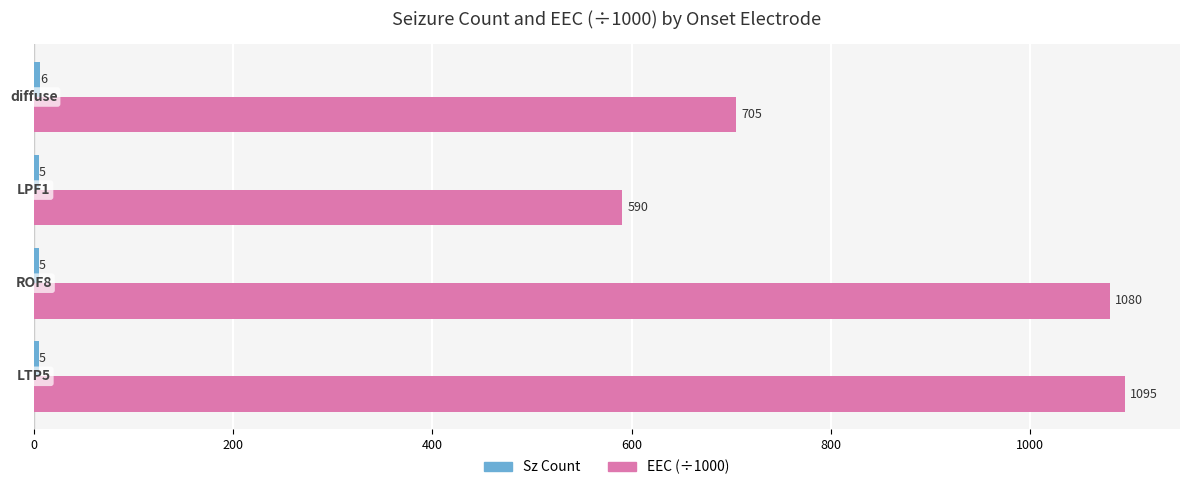

Count the number of categories in the chart.

4